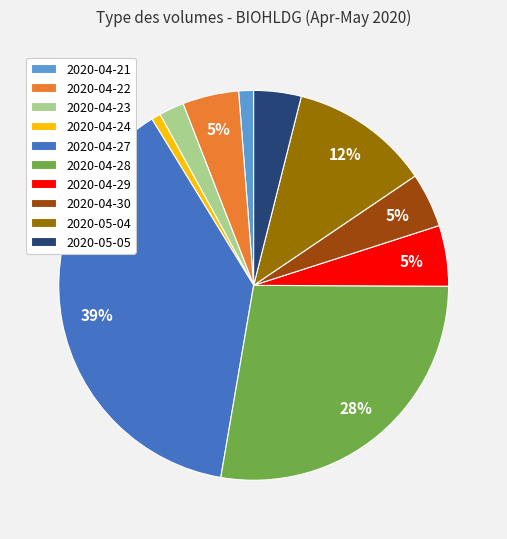

Do 2020-04-21 and 2020-04-27 together represent more than half of the pie?

No